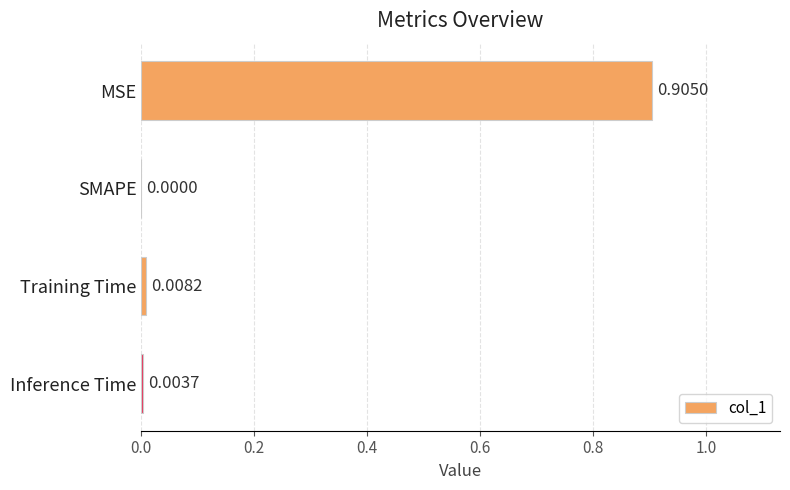

At which label is the value closest to 0?

SMAPE